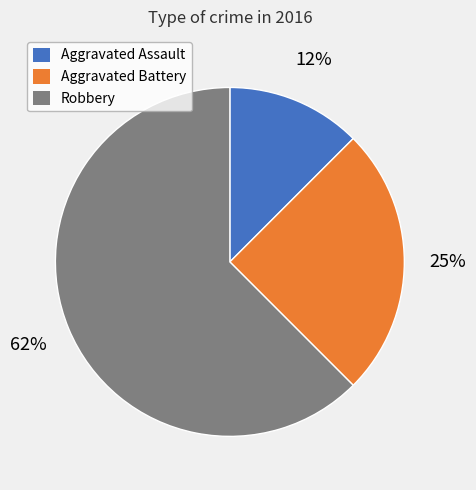

To the nearest percent, what portion does Aggravated Battery represent?

25%